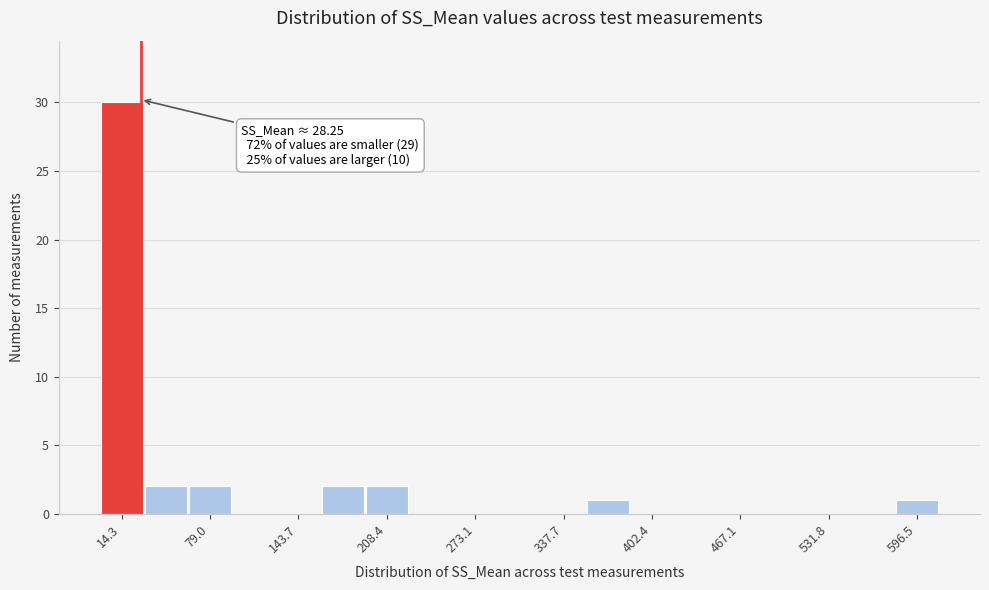

Read against the x-axis, roughly where is the centre of the tallest bar?

10